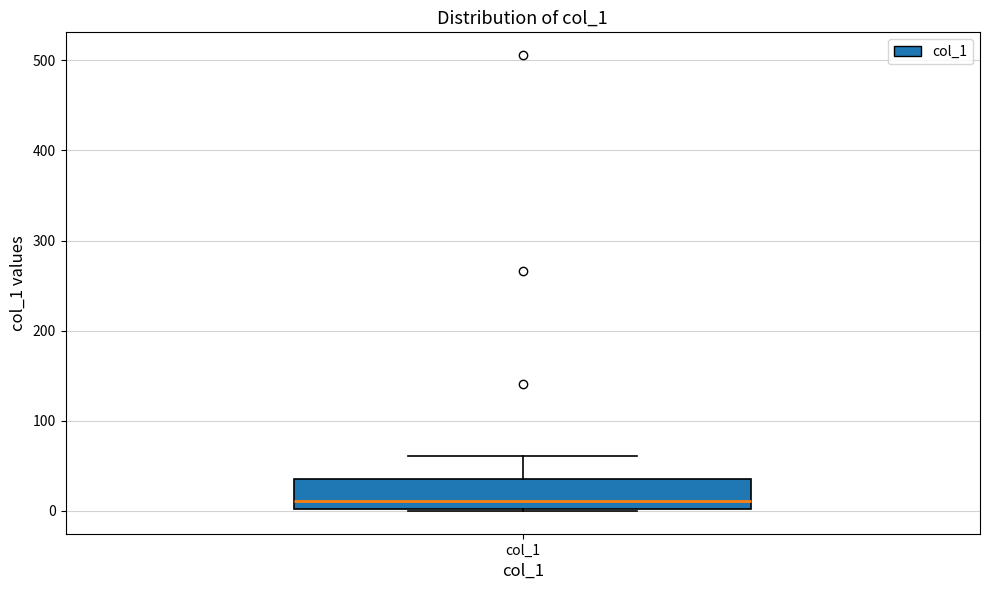

Read this box plot against the y-axis: the position of the median line, the range covered by the box, and the ends of both whiskers. The values are not printed on the chart, so give them approximately, as read against the axis.

median 10, box 0 to 40, whiskers 0 to 60